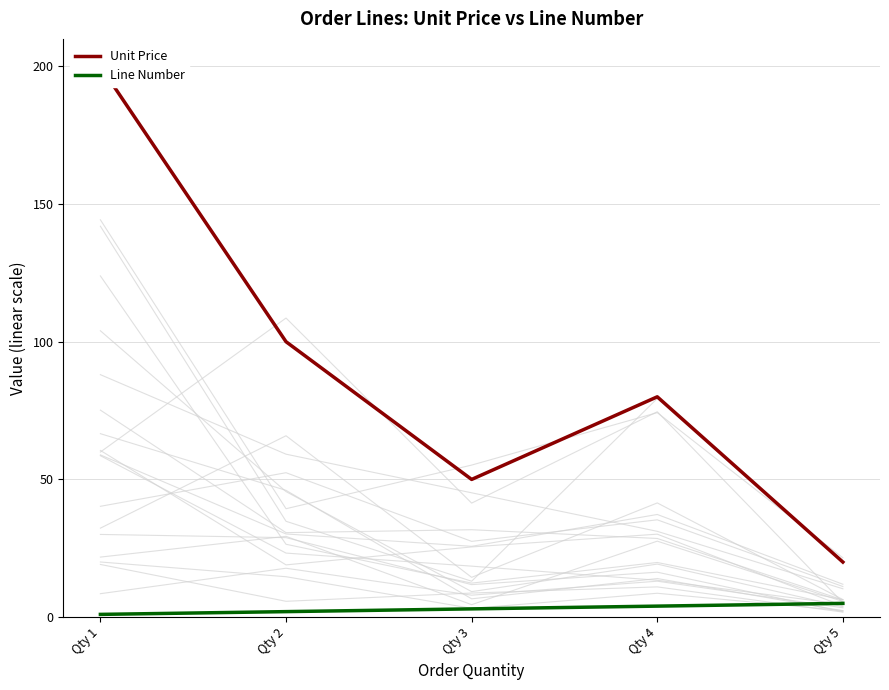

Which has a higher value, Qty 5 or Qty 1?

Qty 1